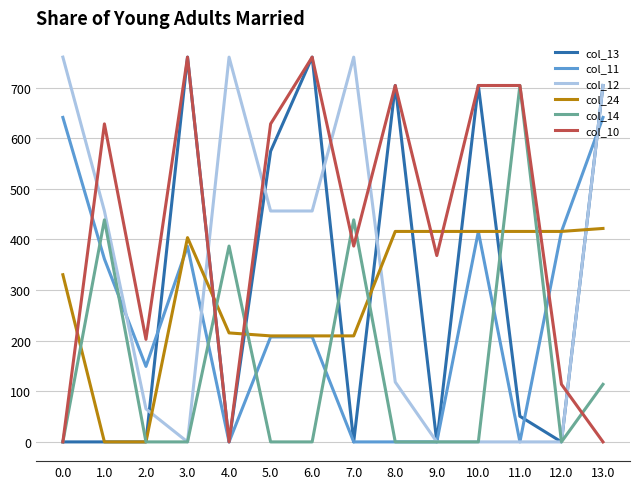

The value of col_14 at 5.0 is 0.0. True or false?

True